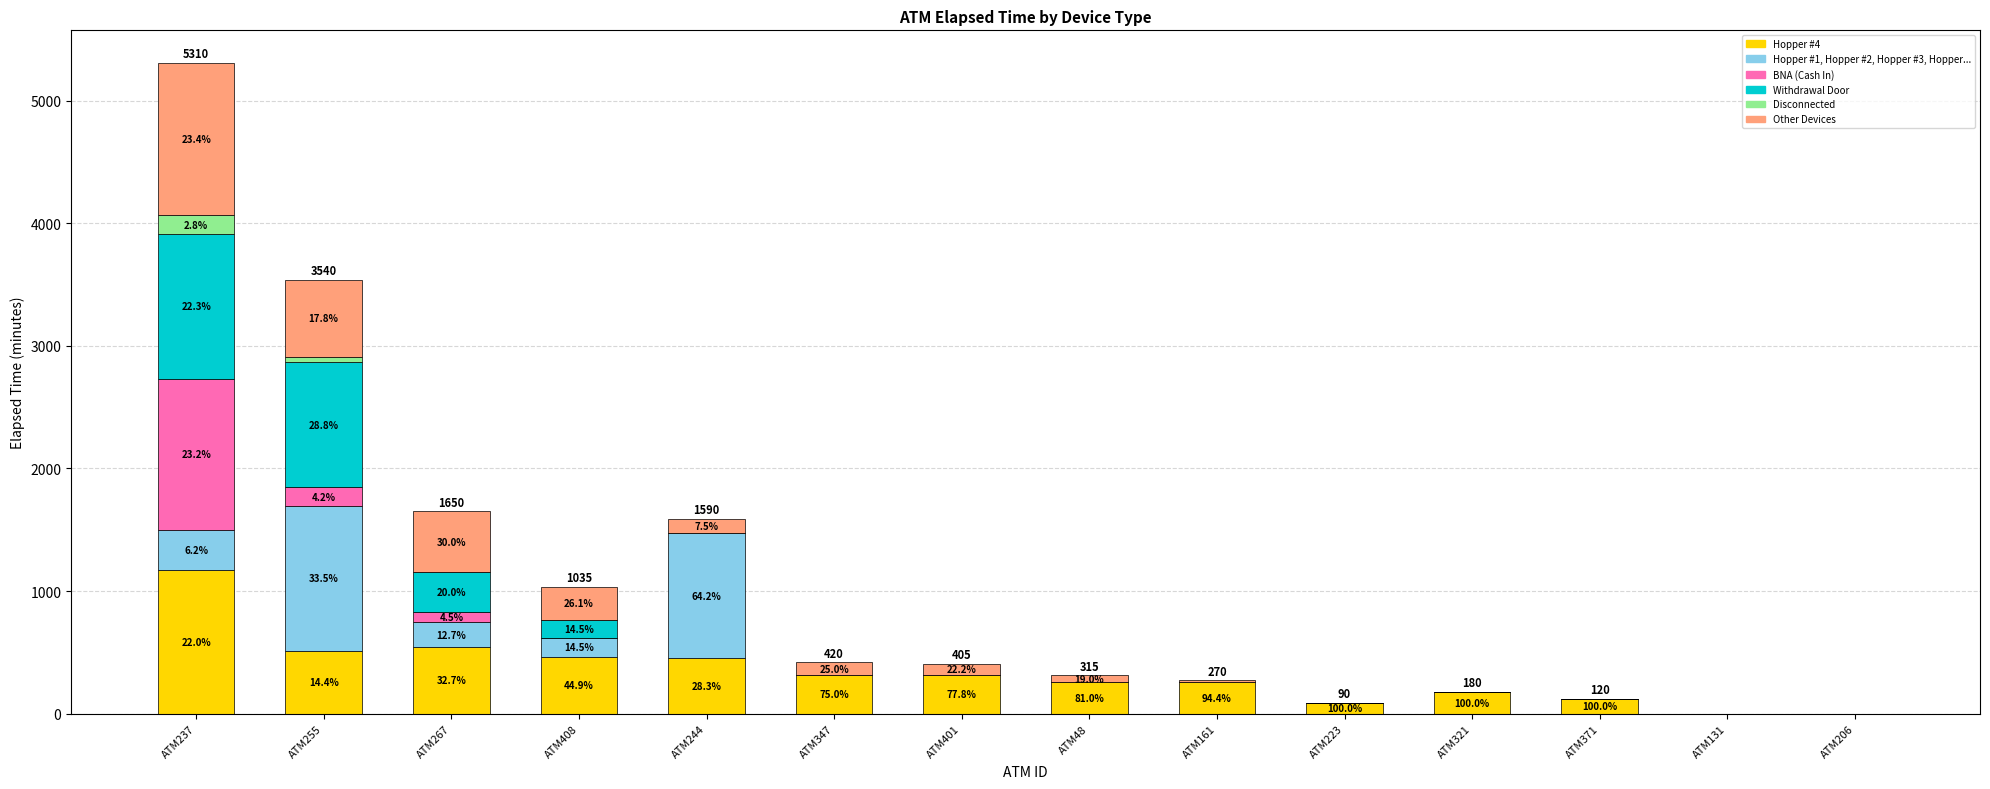

What position from the right is ATM244?

10